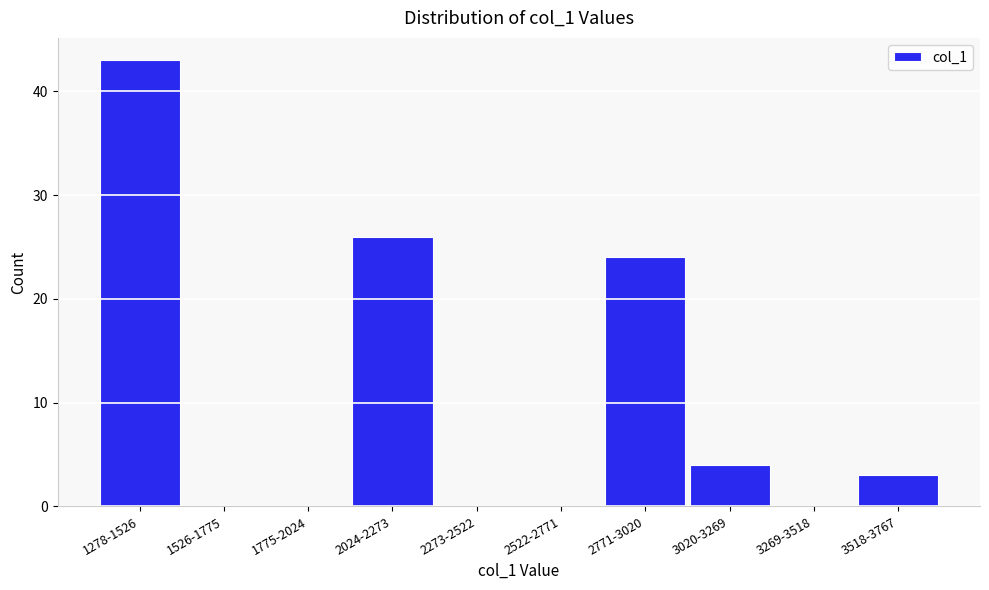

Reading left to right, what are all the values shown in this chart?

1278-1526=43	1526-1775=0	1775-2024=0	2024-2273=26	2273-2522=0	2522-2771=0	2771-3020=24	3020-3269=4	3269-3518=0	3518-3767=3